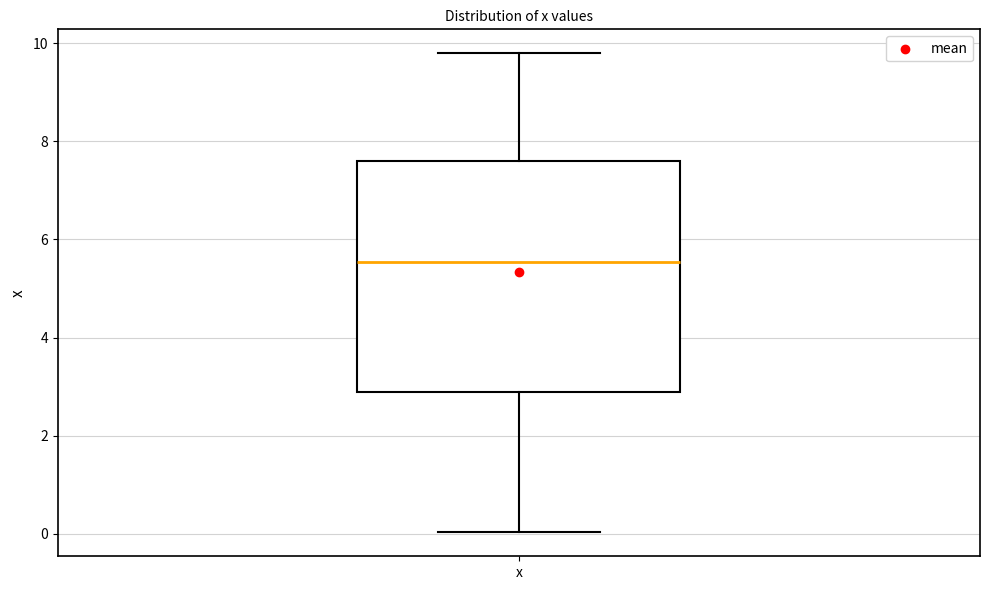

Transcribe this box plot: give where the median line is, the range the box spans, and where the two whiskers end, as read against the y-axis. The values are not printed on the chart, so give them approximately, as read against the axis.

median 5.6, box 2.8 to 7.6, whiskers 0.0 to 9.8